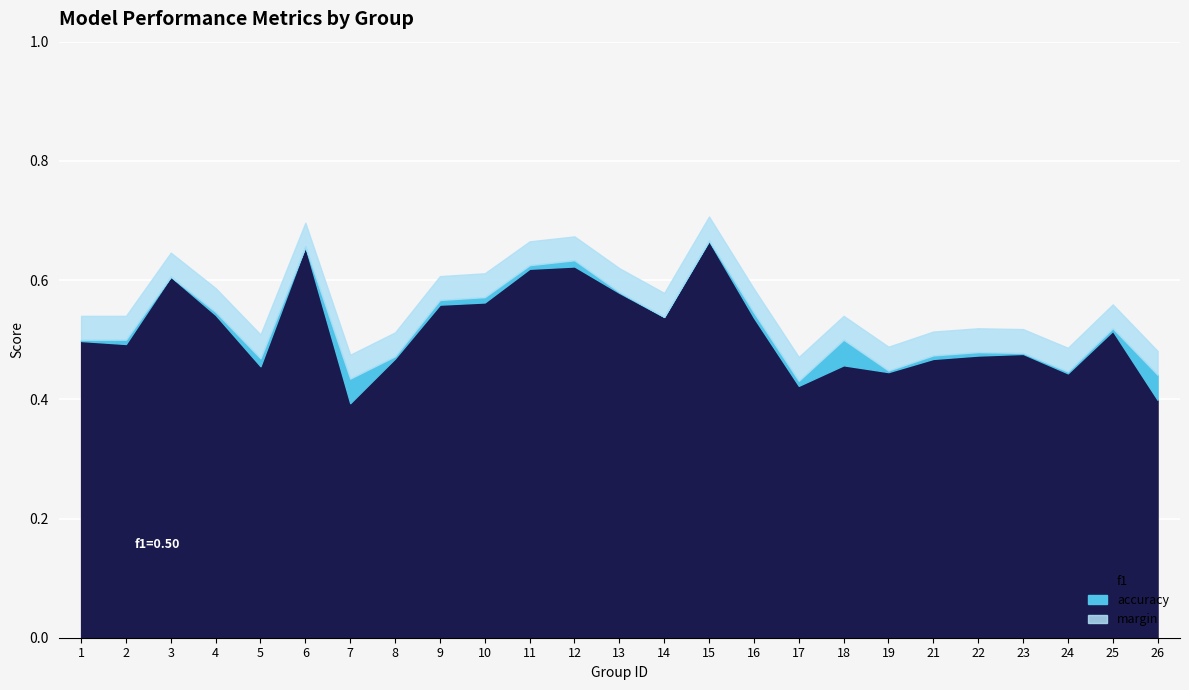

True or false: accuracy has a value of 0.3 at 6.

False